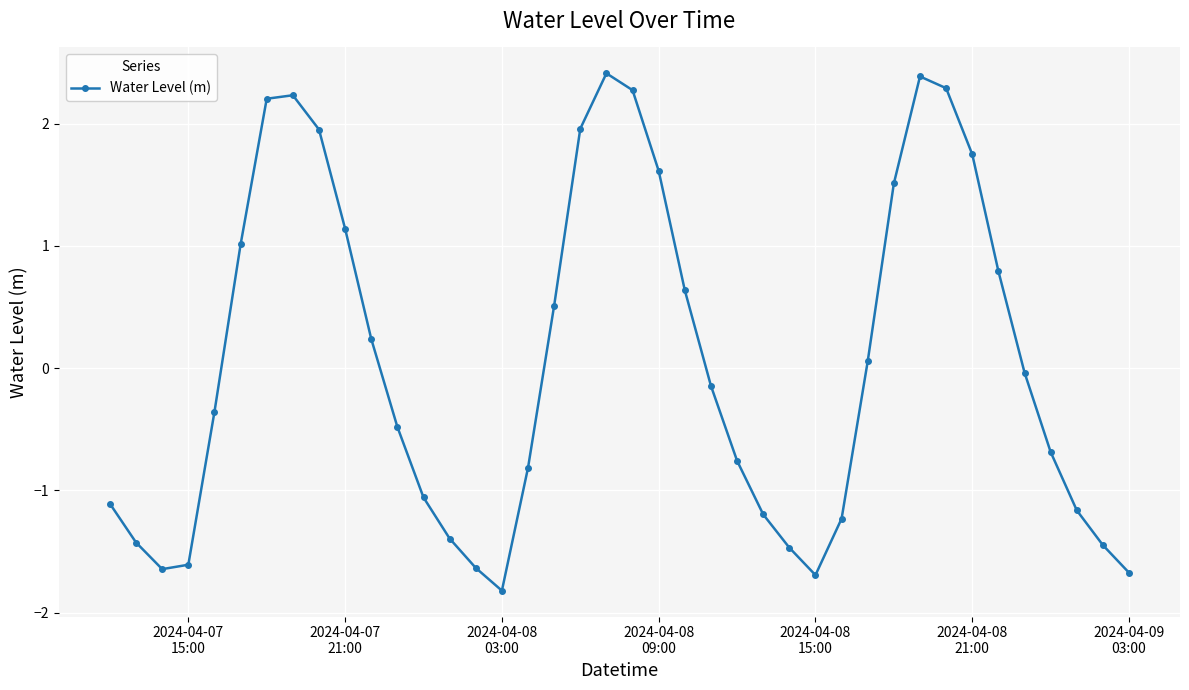

How many values are below 0?

22